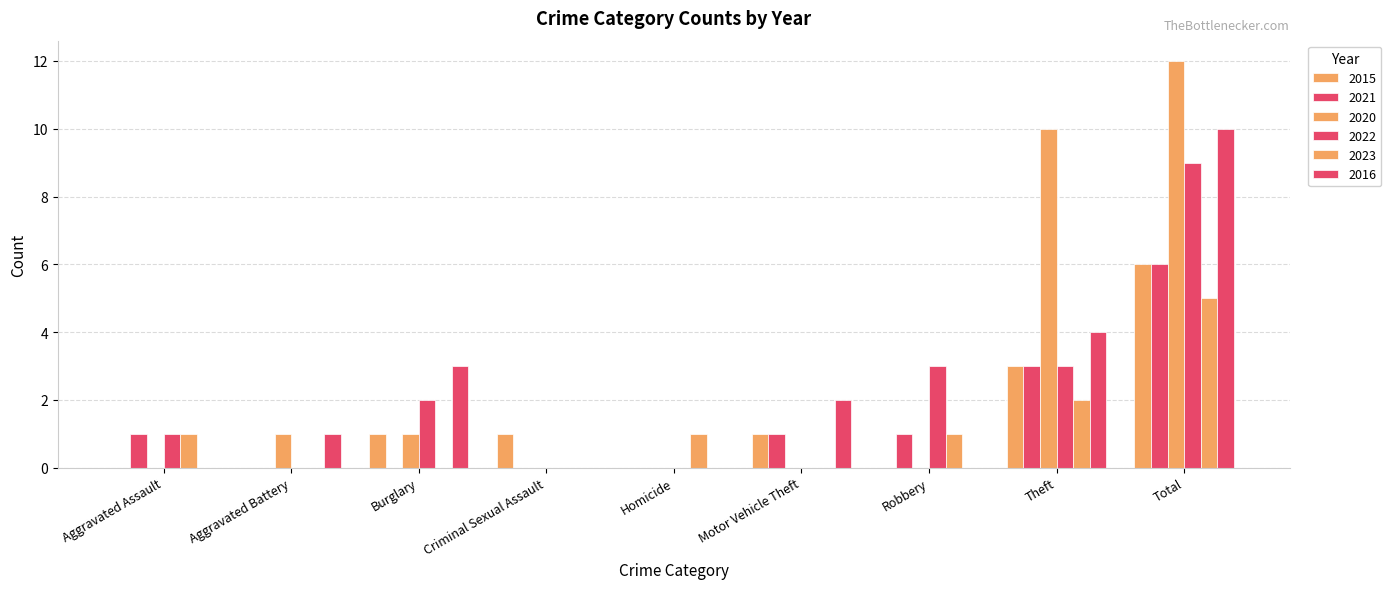

Does the chart contain stacked bars?

No